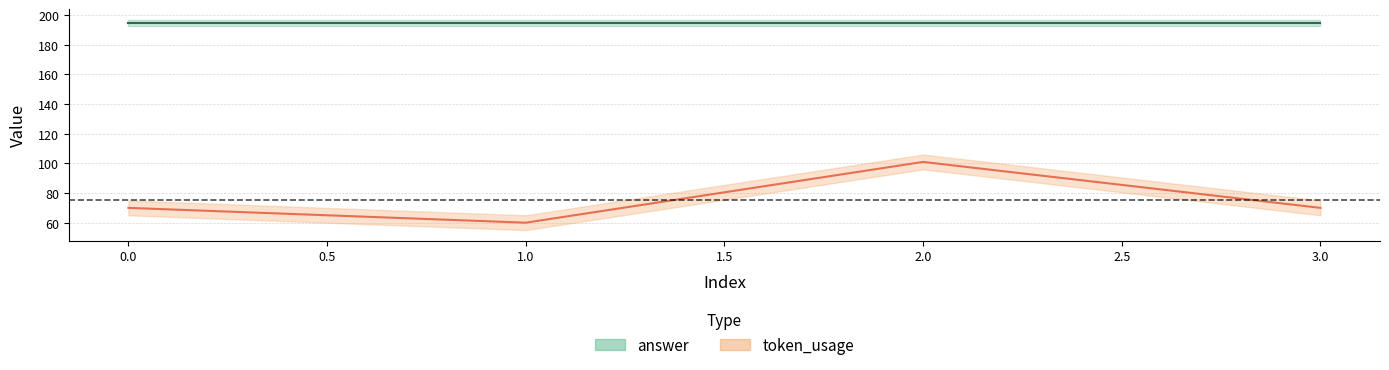

List the labels in order of value, largest first.

2, 0, 3, 1